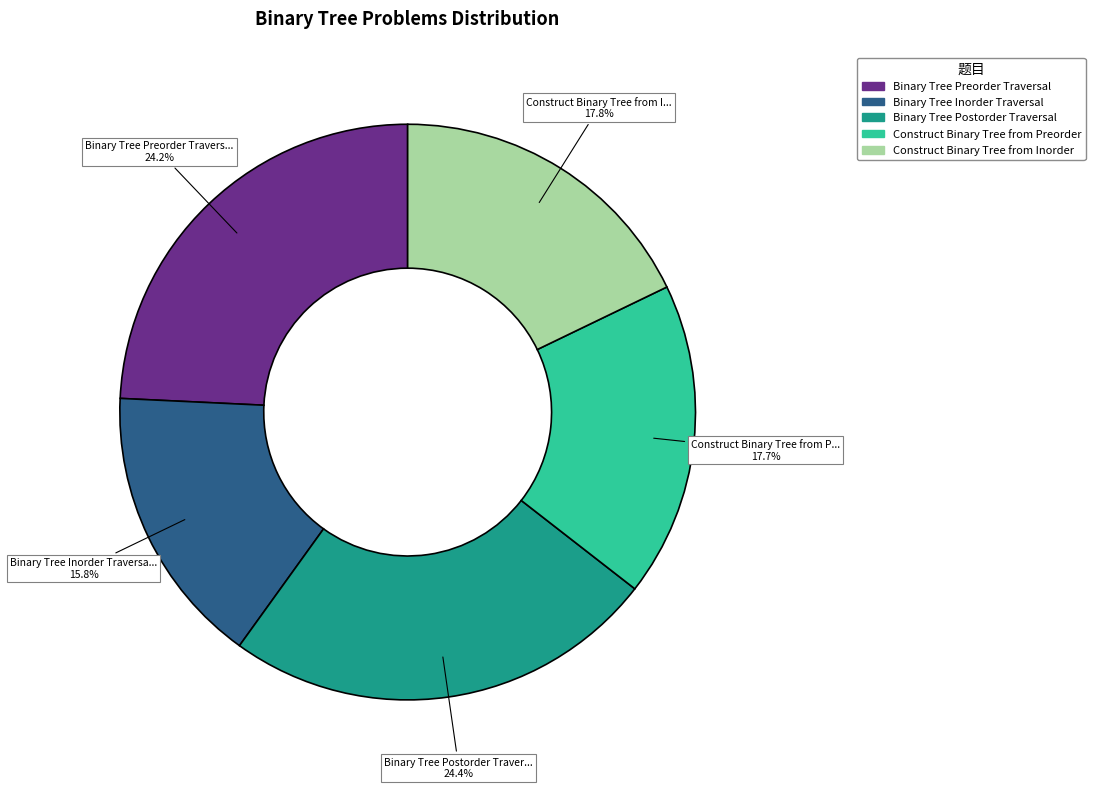

Does Construct Binary Tree from Preorder account for over 50% of the chart?

No